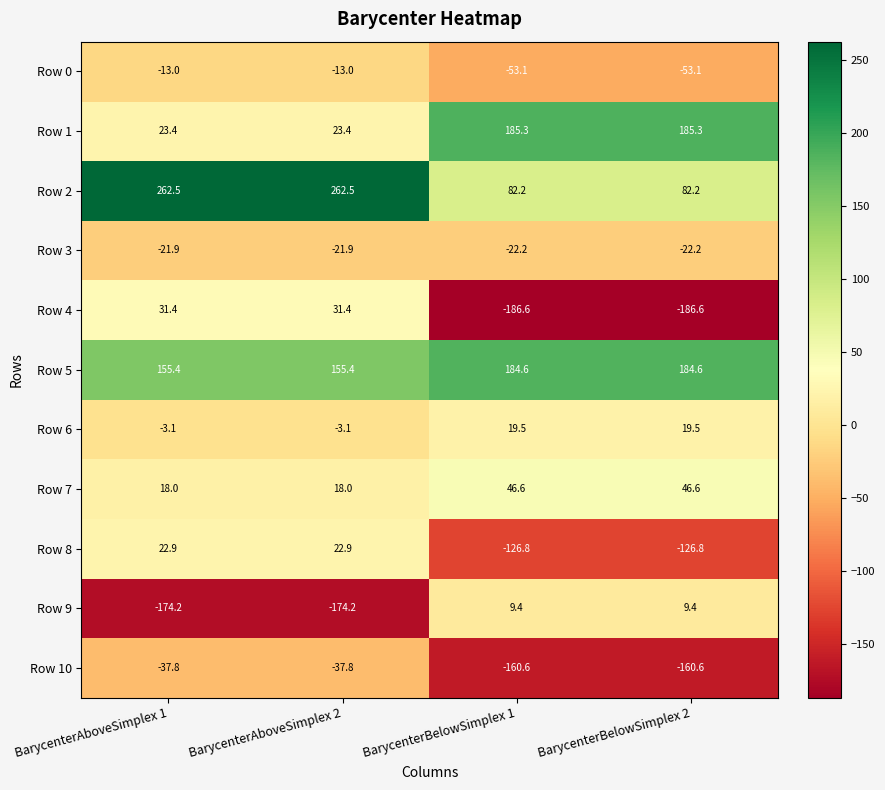

List the series in order of their peak value, highest first.

Row 2, Row 1, Row 5, Row 7, Row 4, Row 8, Row 6, Row 9, Row 0, Row 3, Row 10